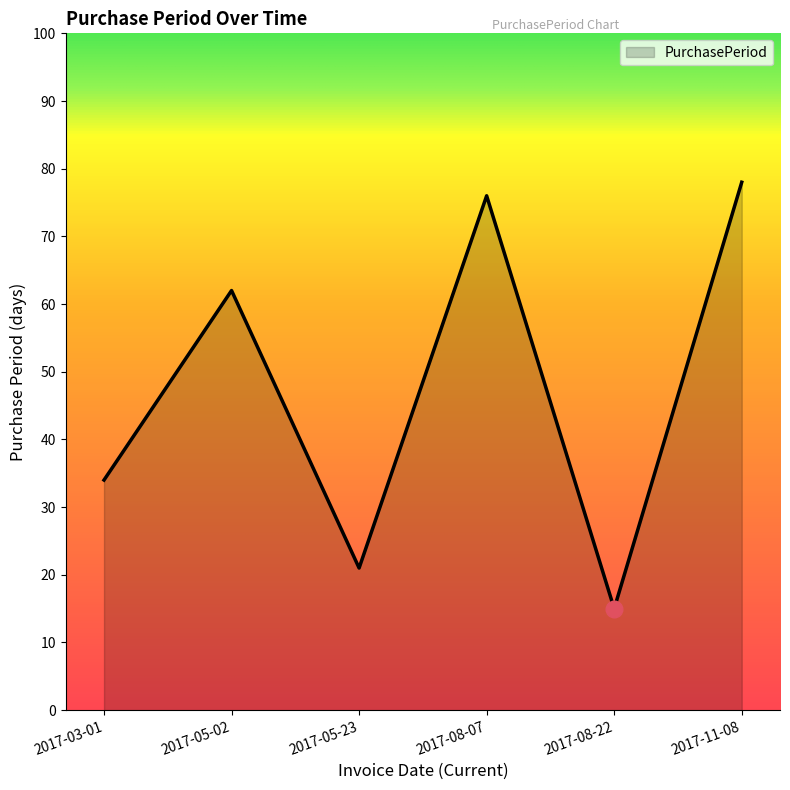

The value at 2017-08-07 is 21. True or false?

False